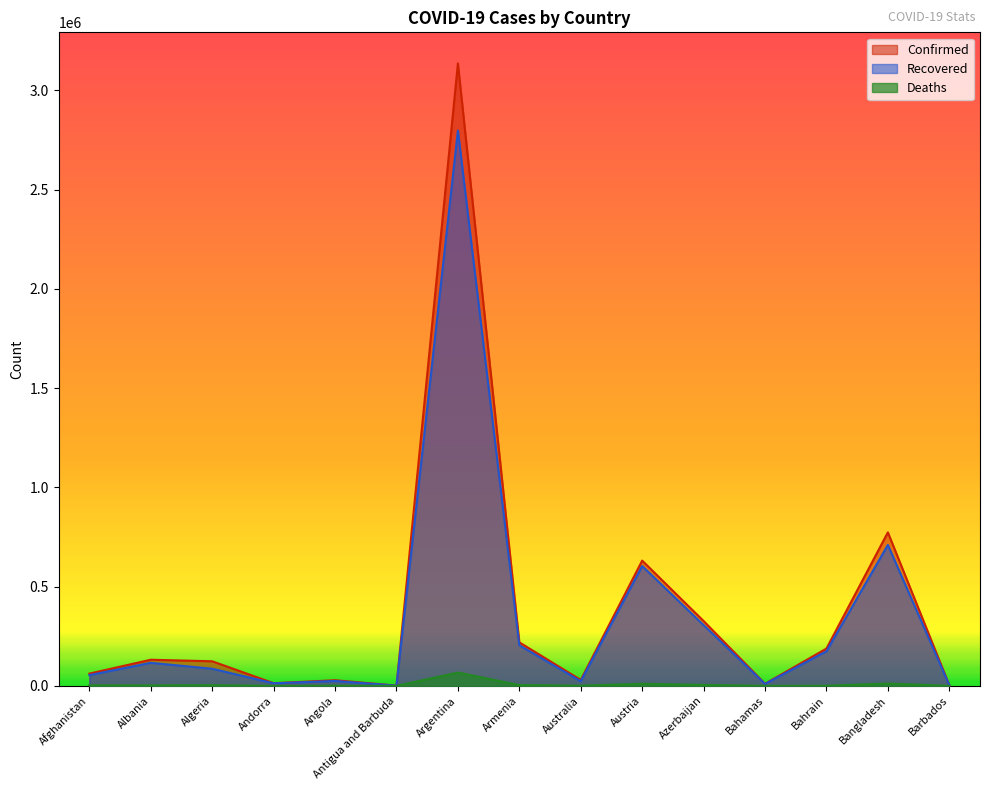

What is the difference between the maximum and minimum values in the Recovered series?

2797160